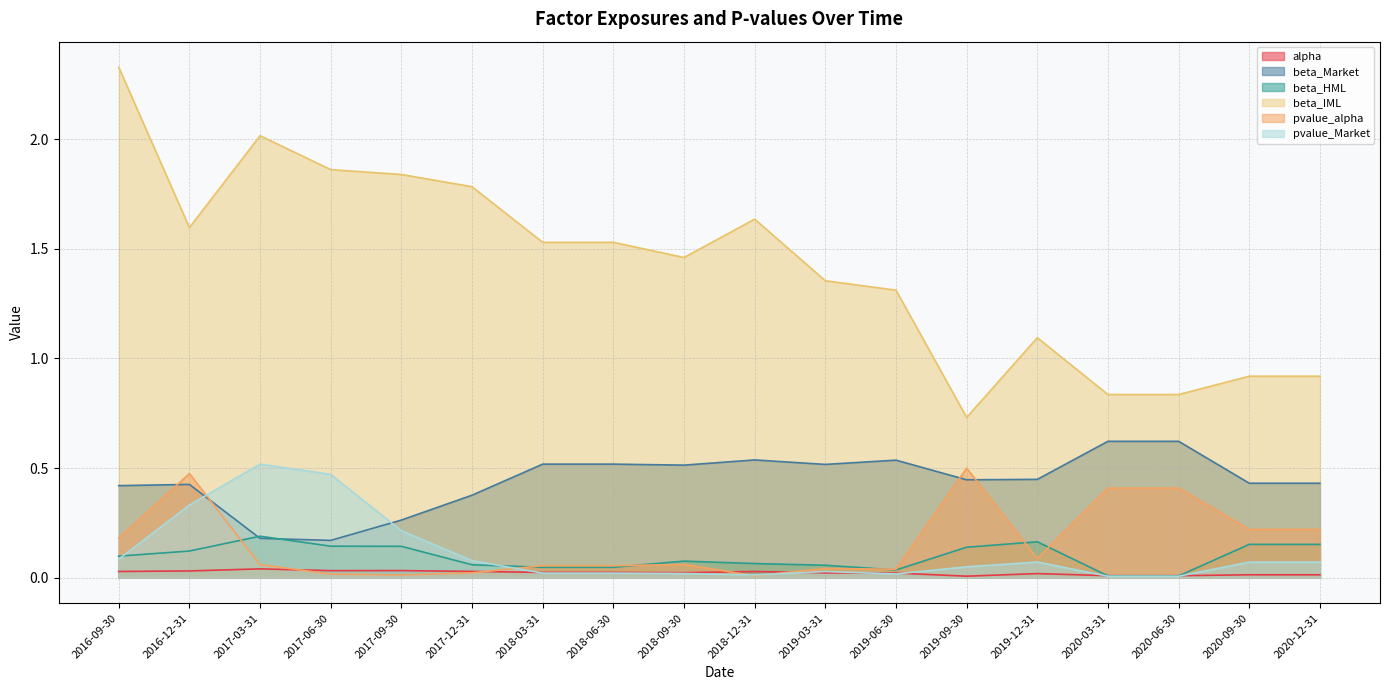

How many lines are shown in the chart?

6